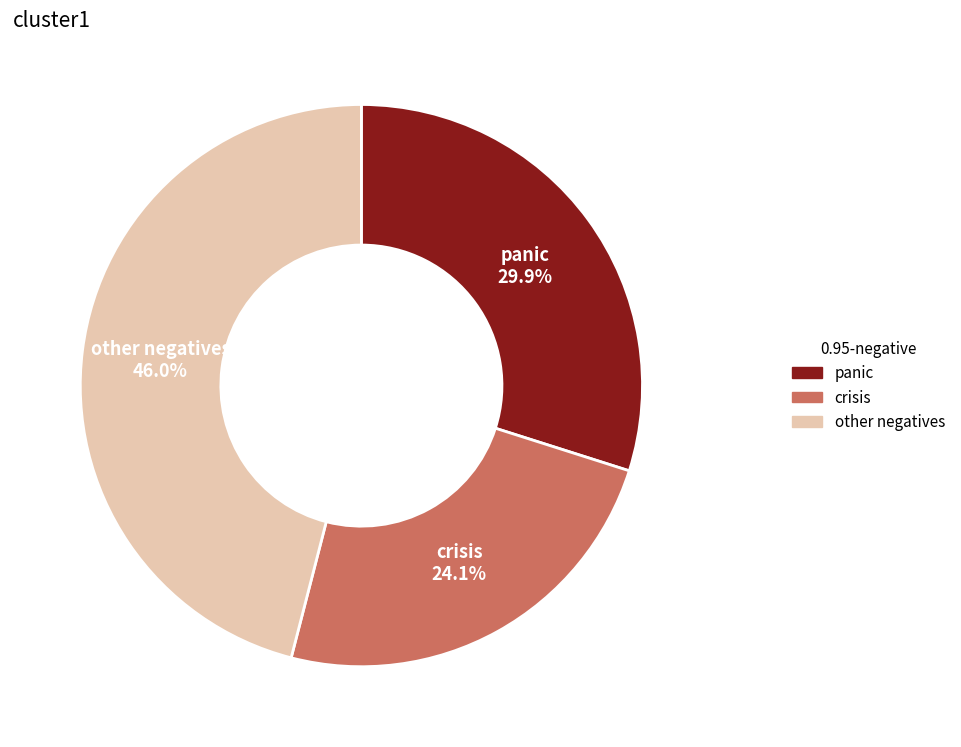

Does any single category account for the majority?

No